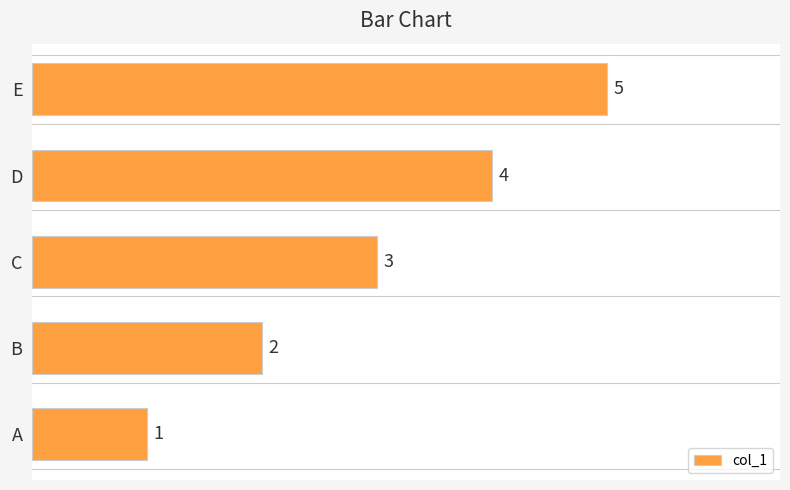

The value at B is 2. True or false?

True